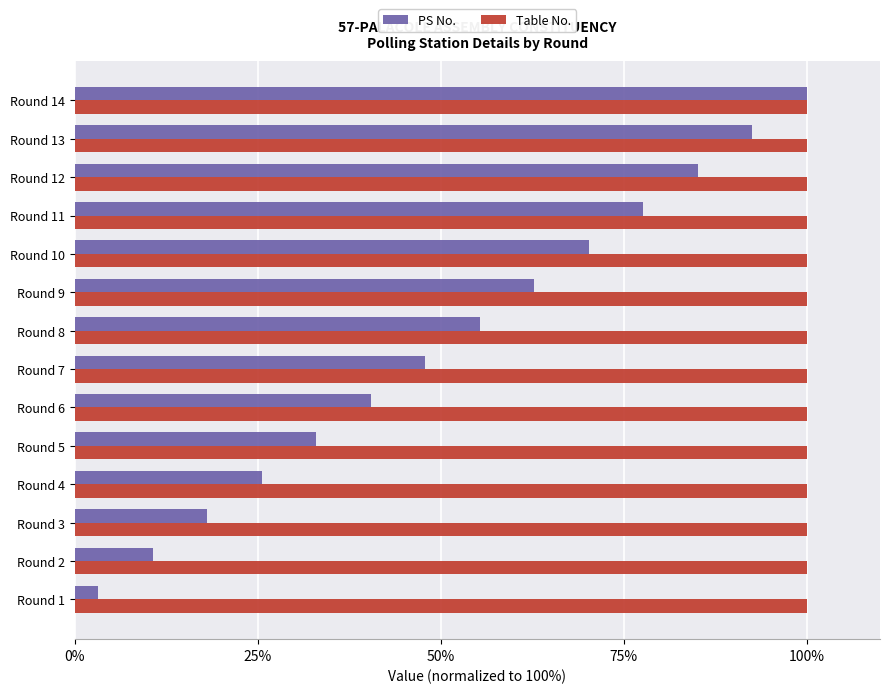

Read the PS No. value at Round 9.

62.8